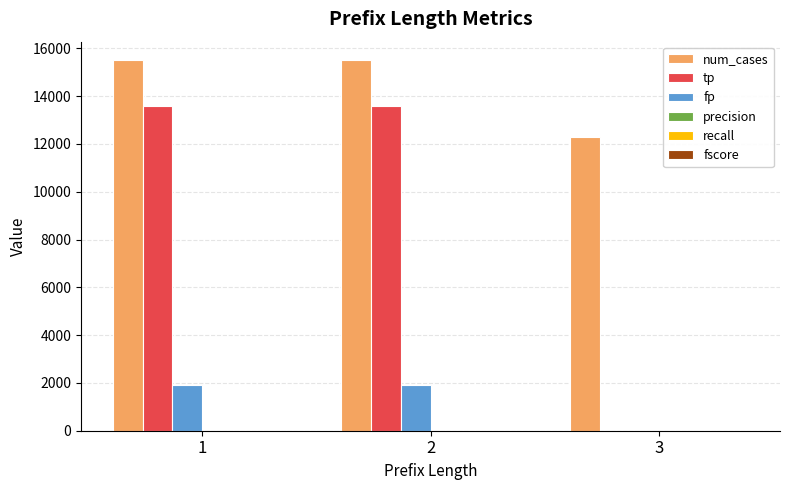

What is the average value of the tp series?

9068.0